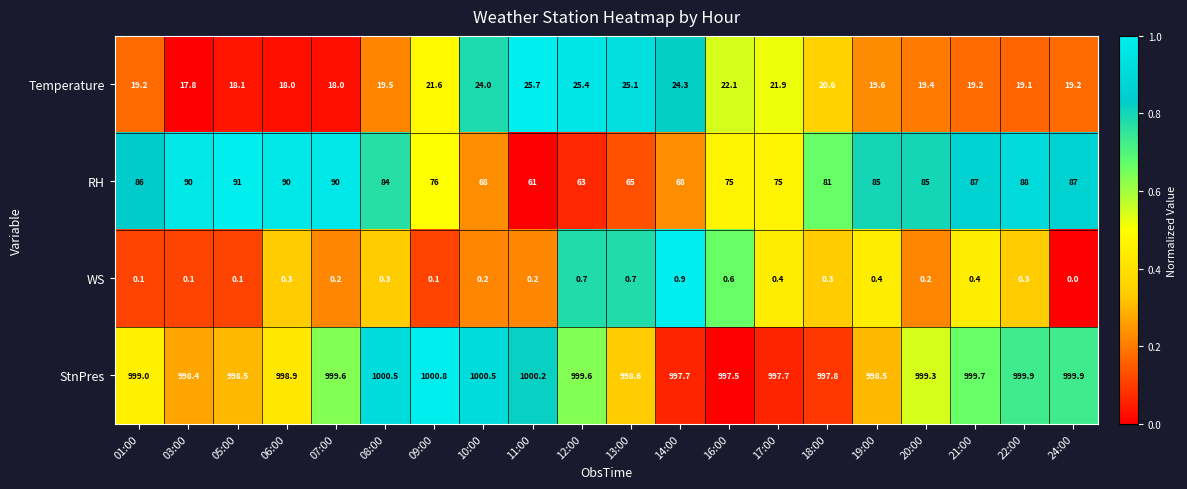

The value of WS at 07:00 is 0.2. True or false?

True